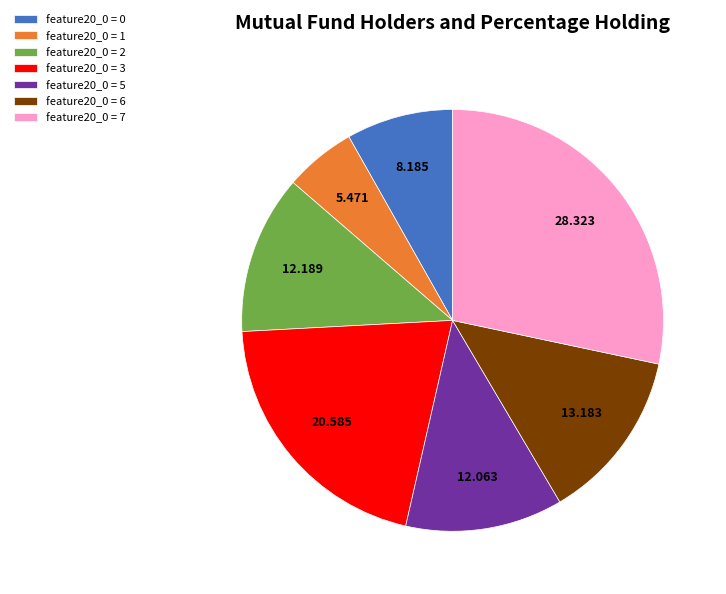

Do feature20_0 = 7 and feature20_0 = 2 together represent more than half of the pie?

No